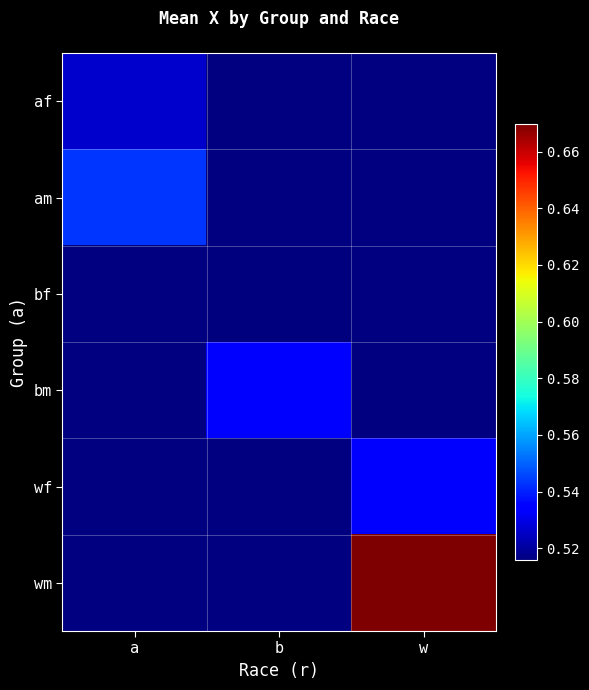

Which category has the lowest value in the wm series?

a